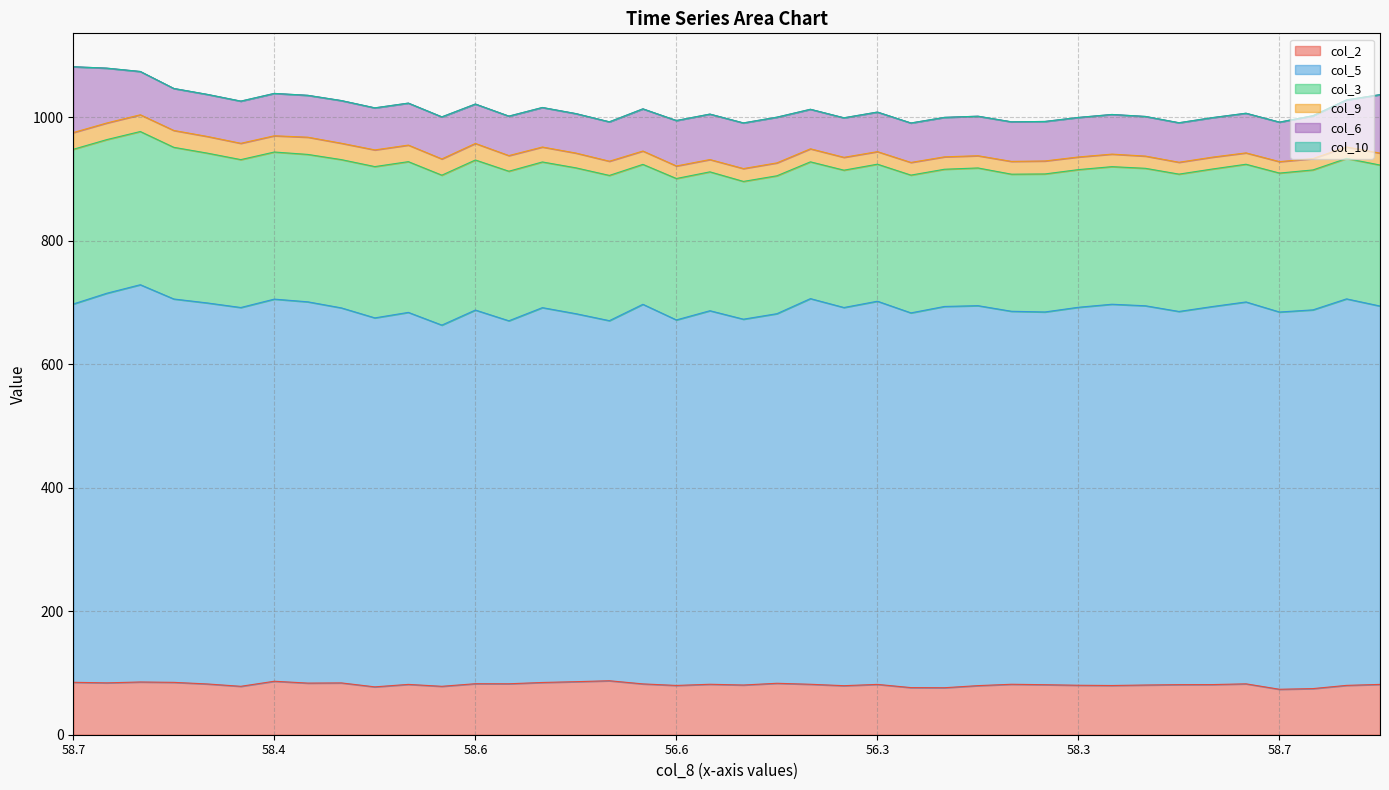

At which category is the sum across all series the highest?

58.7